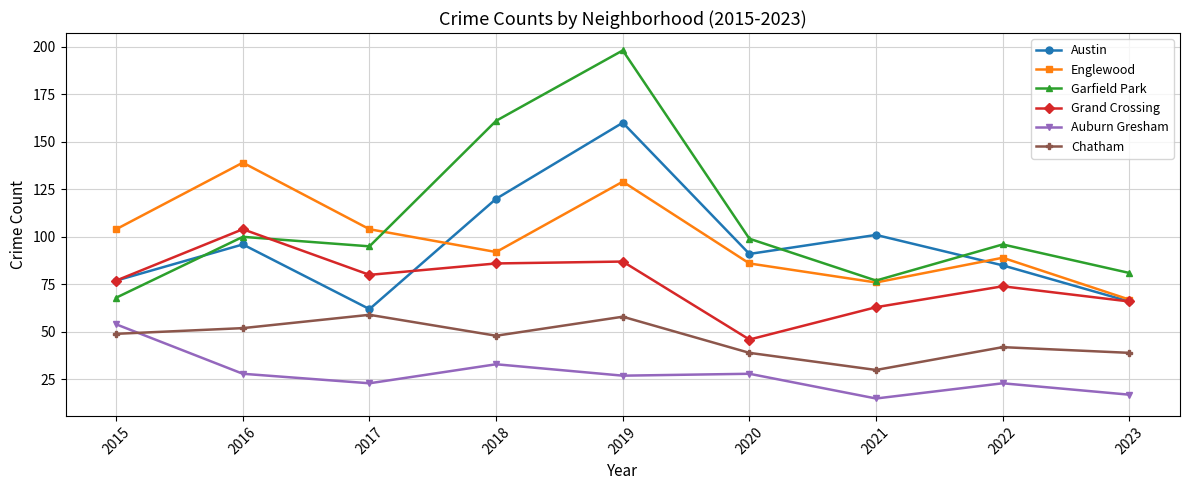

Read the Englewood value at 2020, to the nearest 5.

85